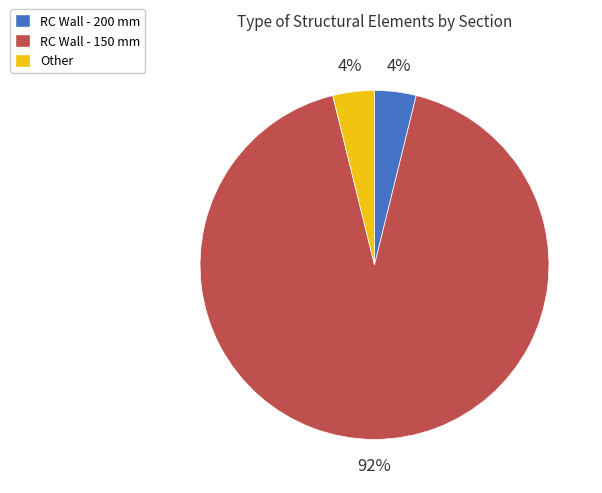

Which slice is the largest?

RC Wall - 150 mm